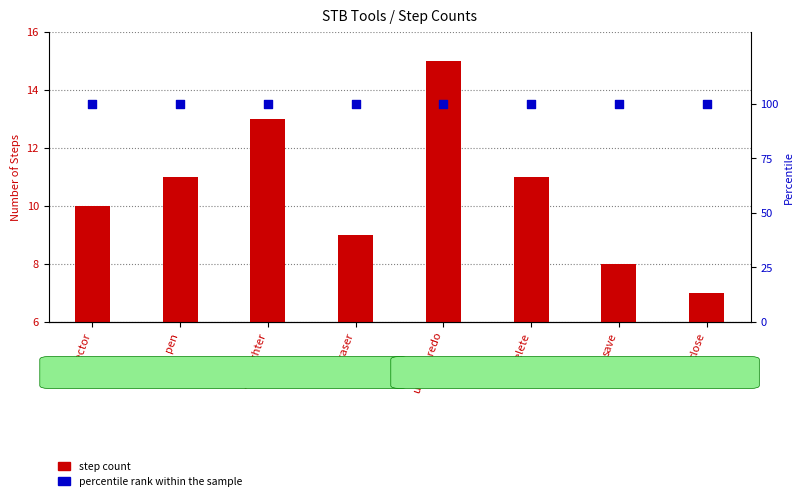

Which series contains the highest Y value?

percentile rank within the sample